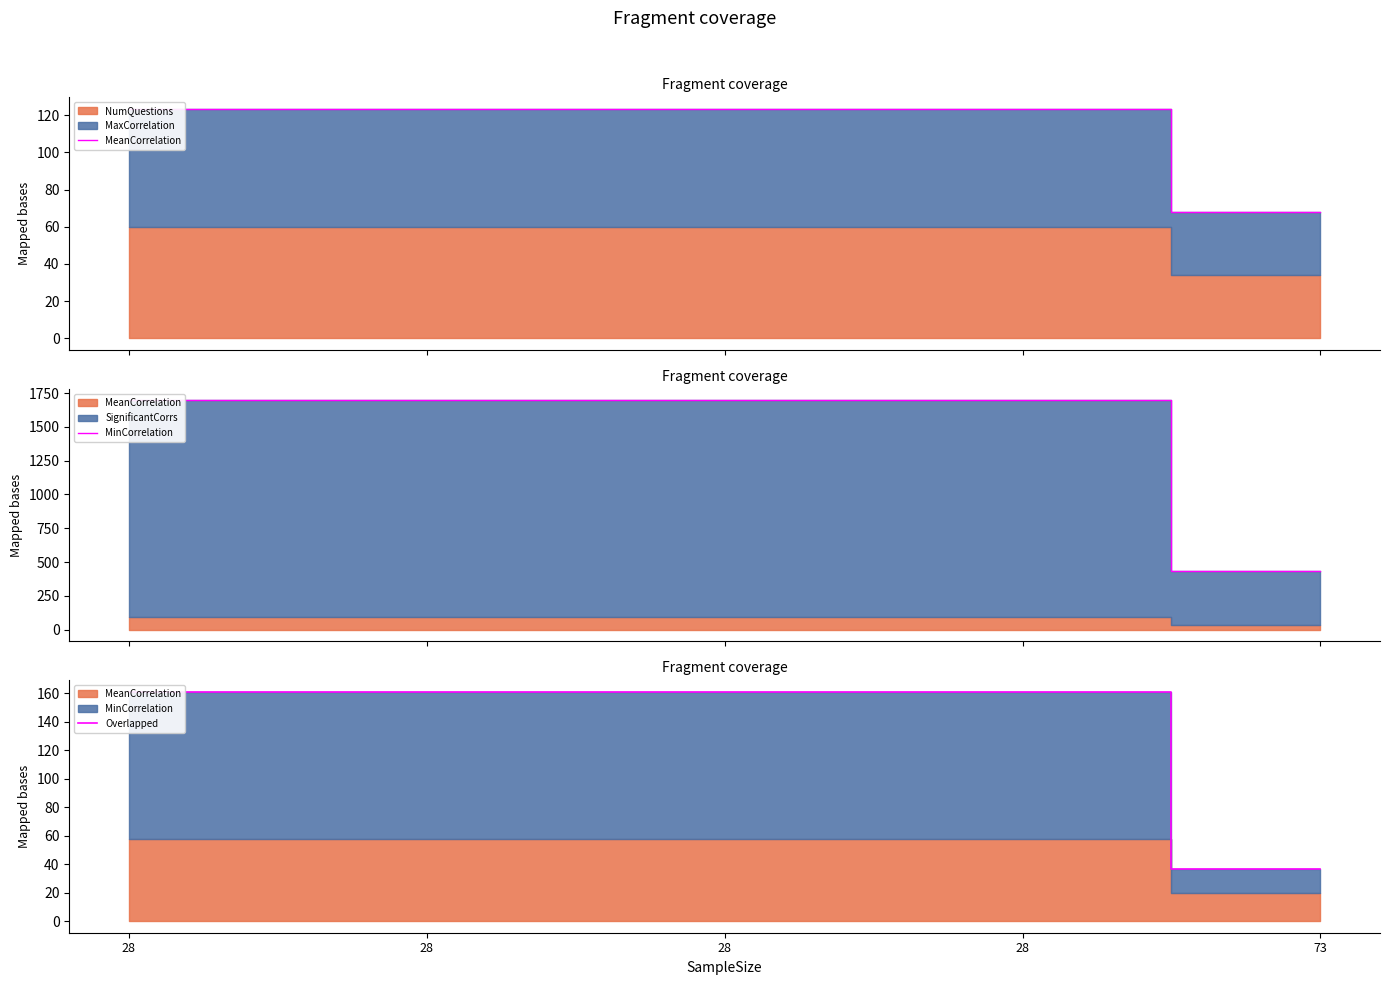

Approximately how many times larger is the value at 73 compared to 28?

0.2